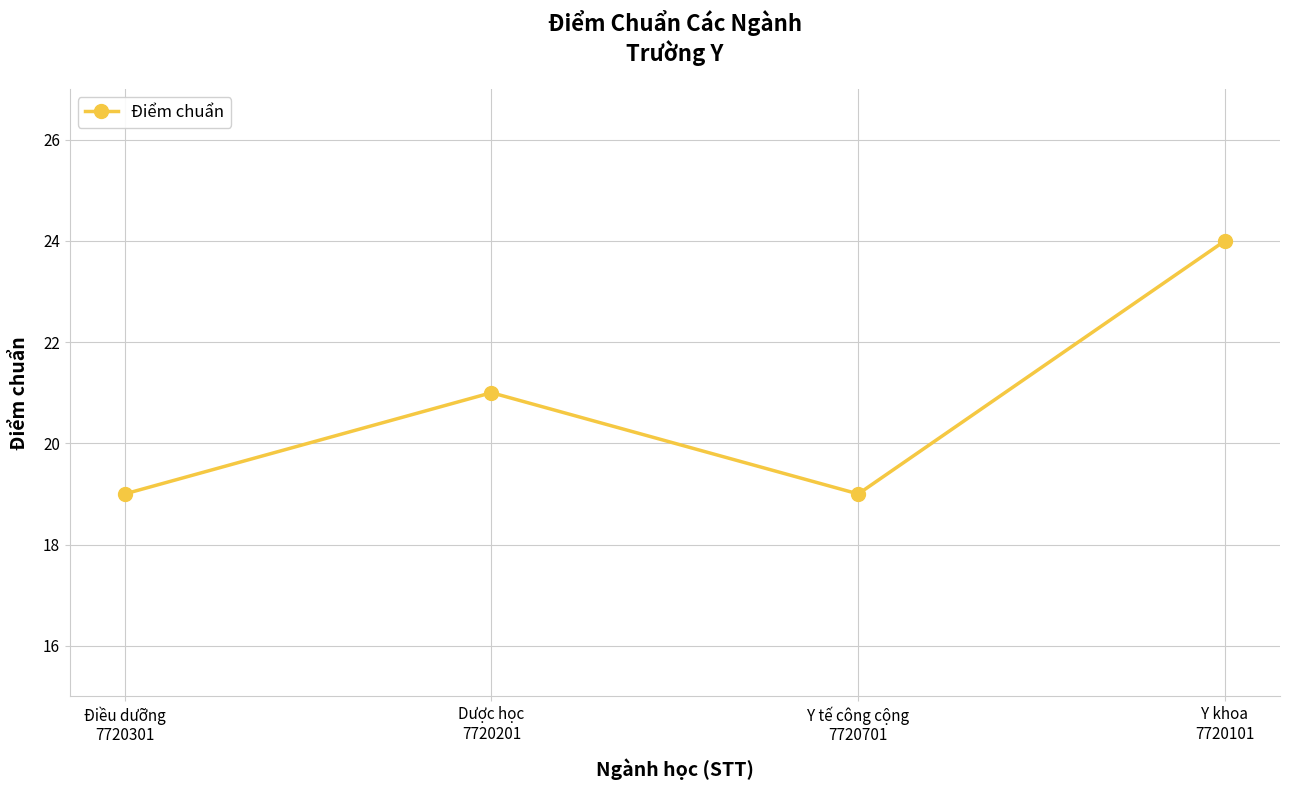

What is the difference between the maximum and minimum values?

5